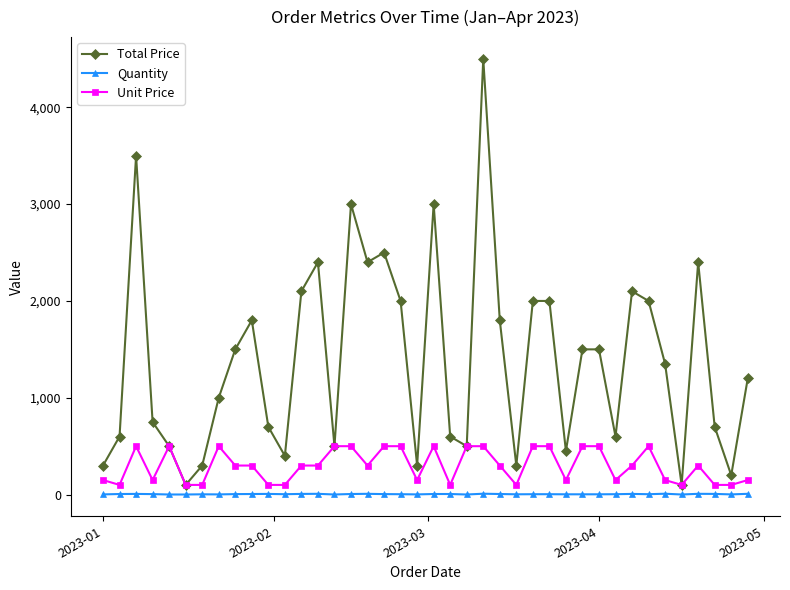

True or false: Quantity has more than 1 points higher than both neighbors.

True